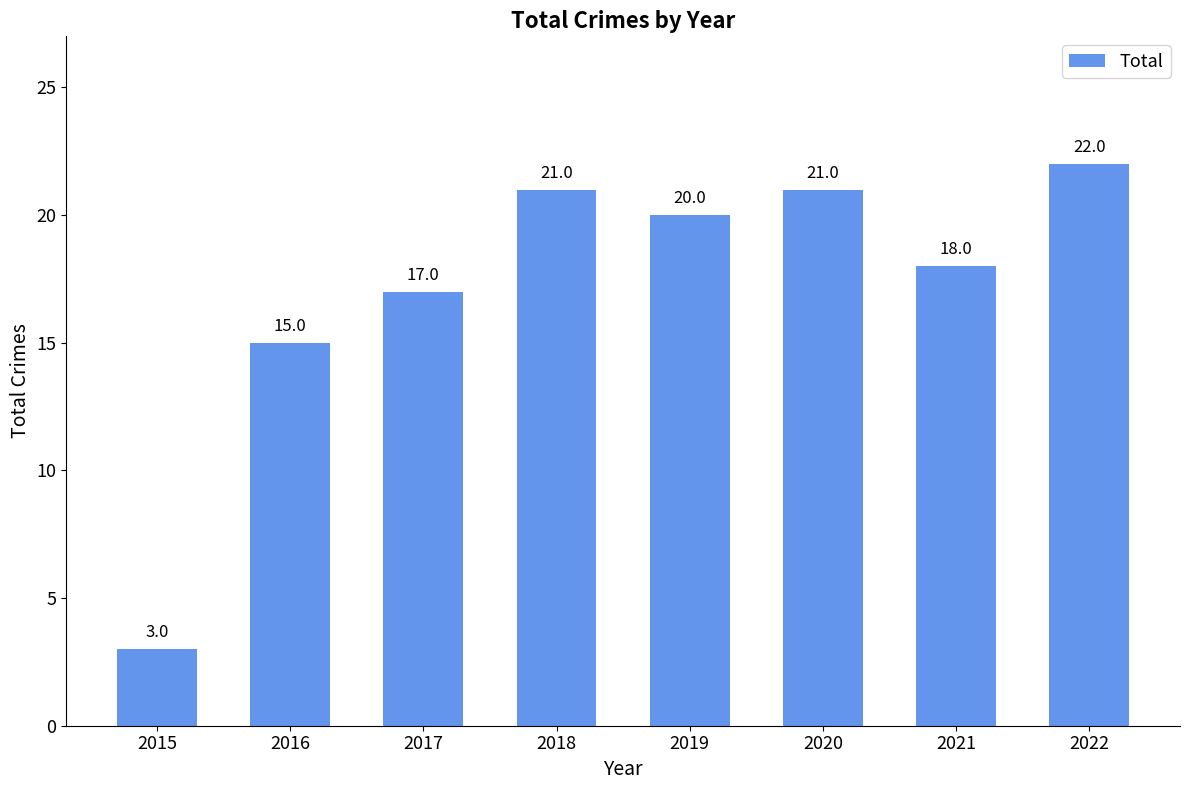

At which label does the data first exceed 20?

2018